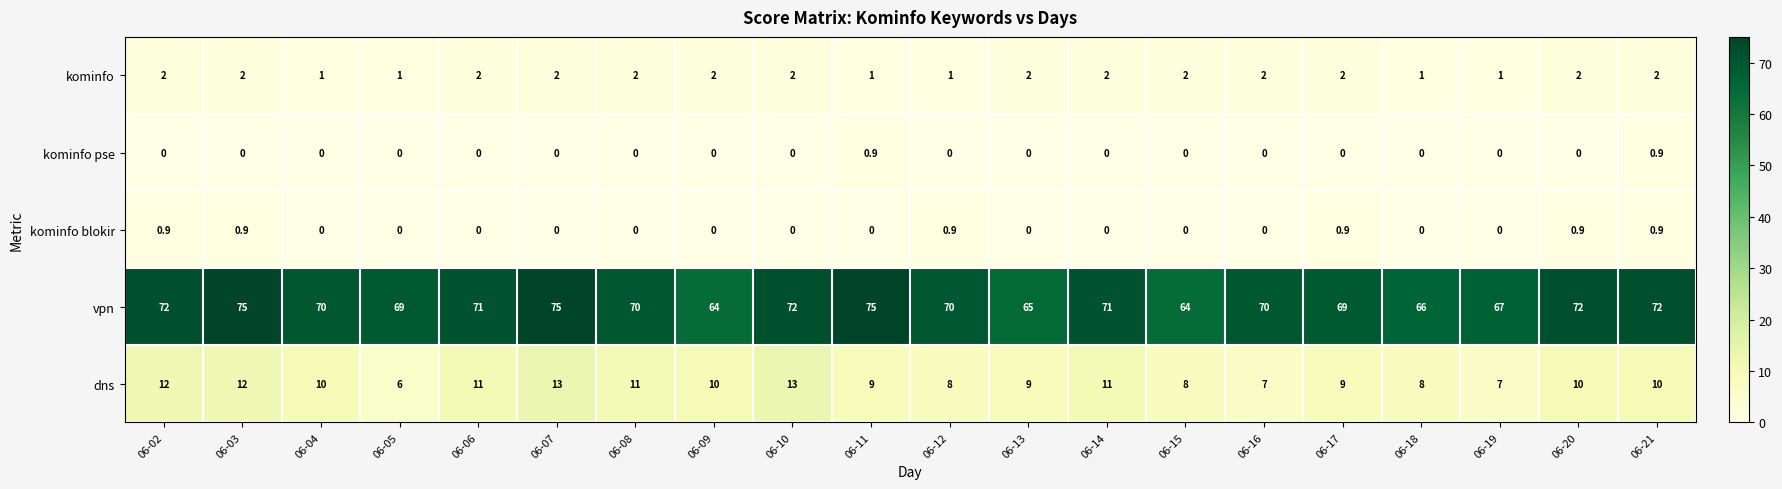

What is the spread (max minus min) of values at 06-09?

64.0